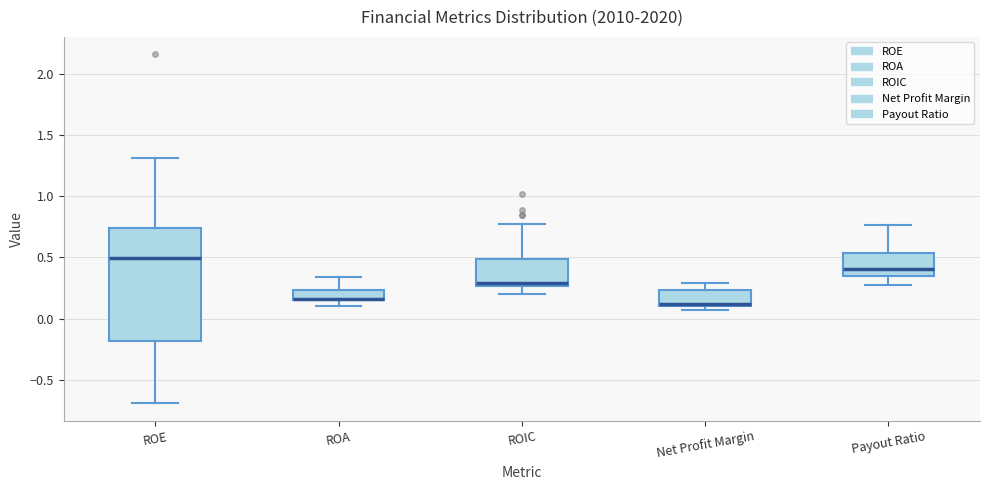

Comparing the boxes themselves (not the whiskers), which one is the tallest?

ROE